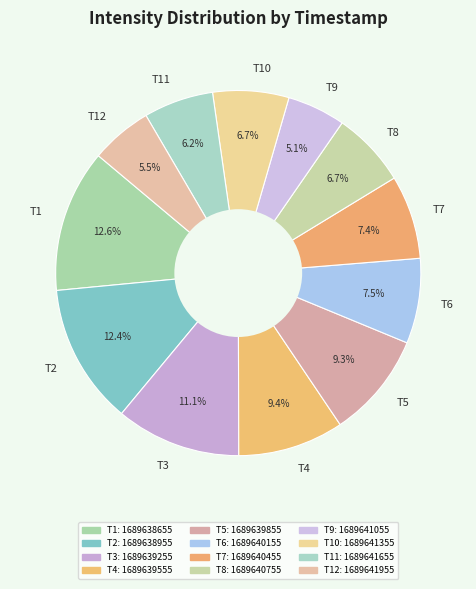

Does any single category account for the majority?

No